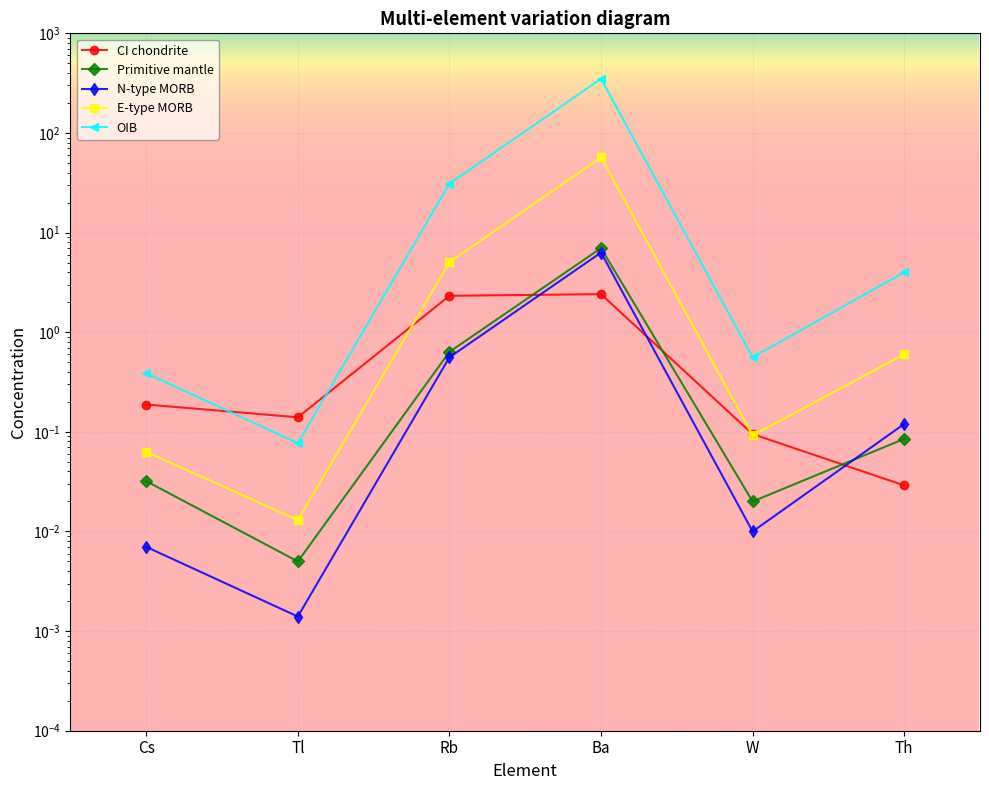

What is the label of the 3rd point from the left?

Rb